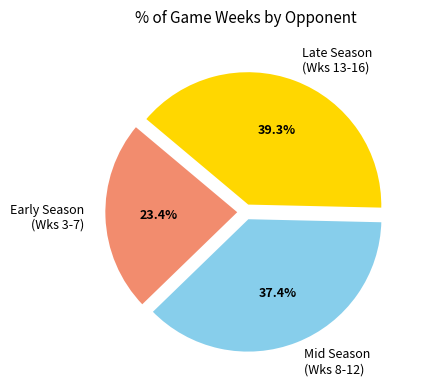

Which slice is the smallest?

Early Season (Wks 3-7)